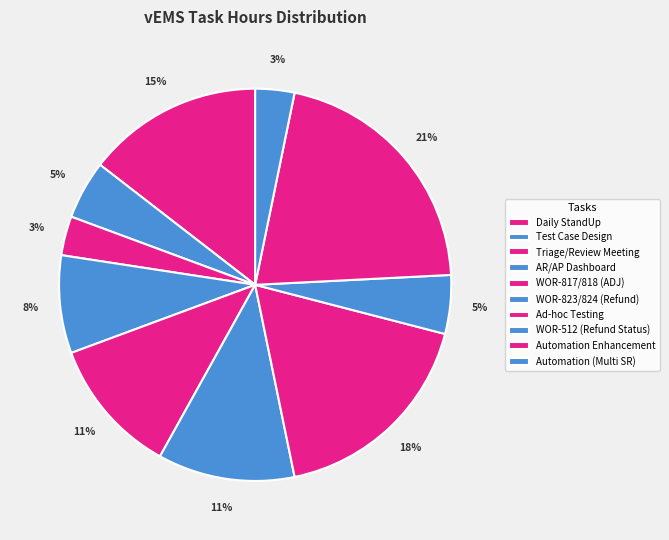

How many segments does this pie chart have?

10